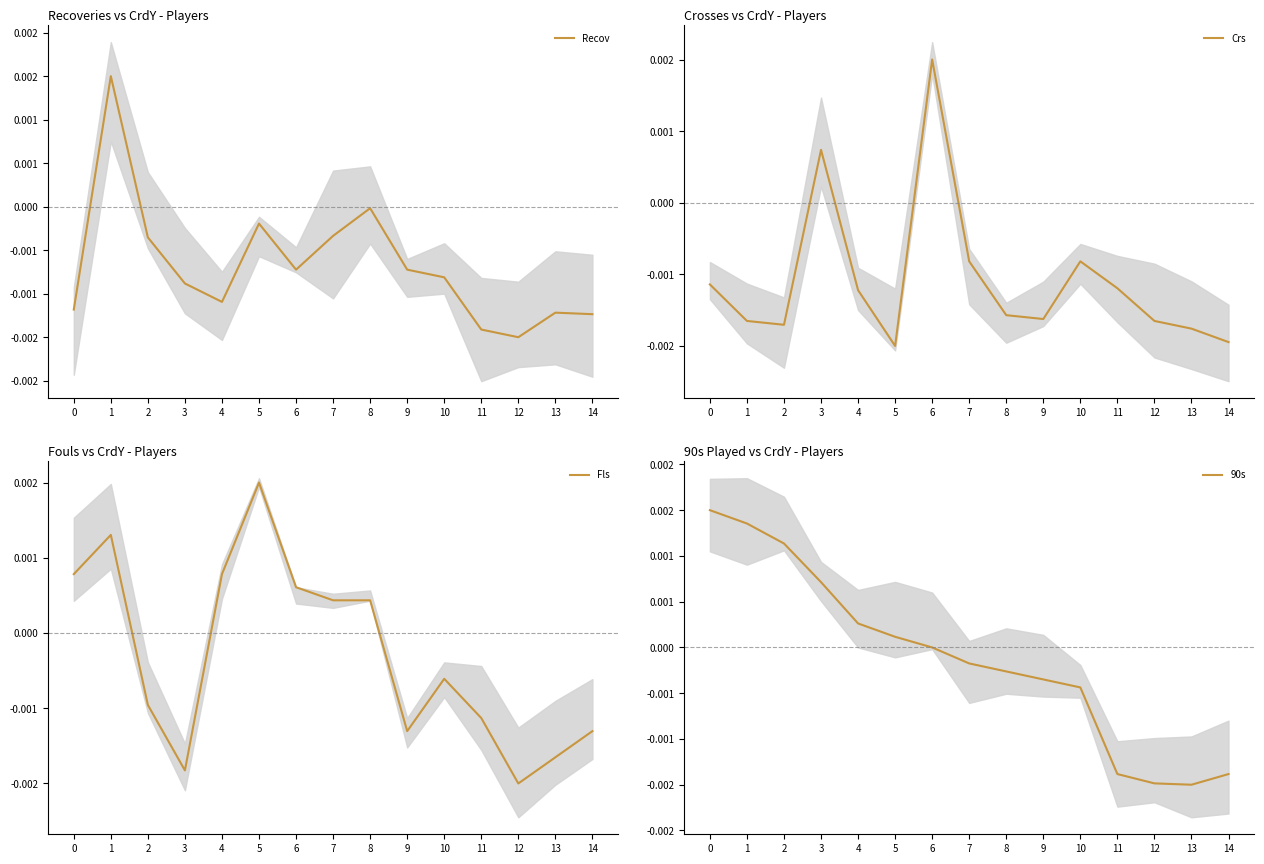

Rank the categories by Crs value from lowest to highest.

5, 14, 13, 2, 1, 12, 9, 8, 4, 11, 0, 7, 10, 3, 6